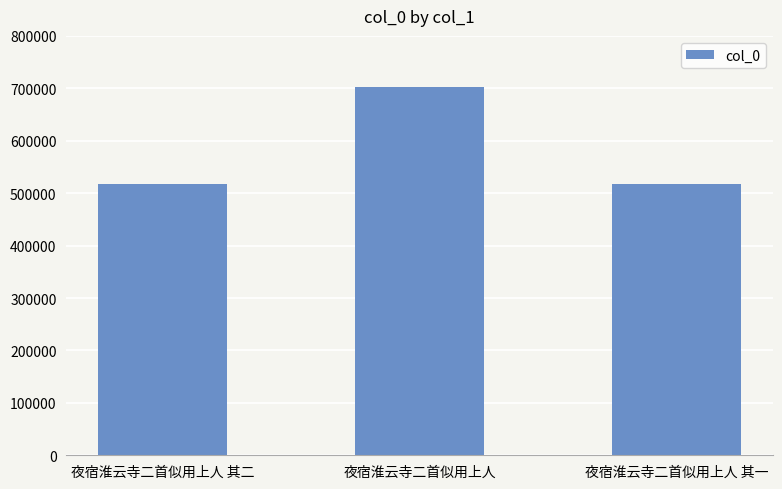

What value does the data have at 夜宿淮云寺二首似用上人 其一?

517074